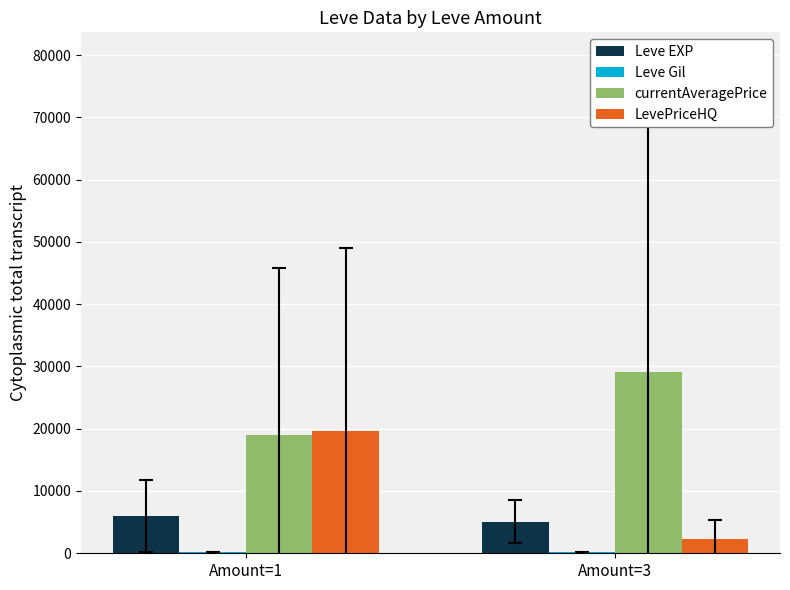

Is it true that currentAveragePrice equals 29061.9 at Amount=3?

True